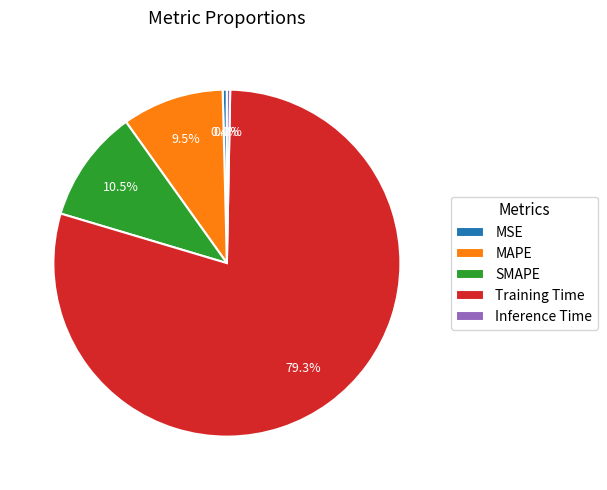

To the nearest percent, what is the average slice percentage?

20%